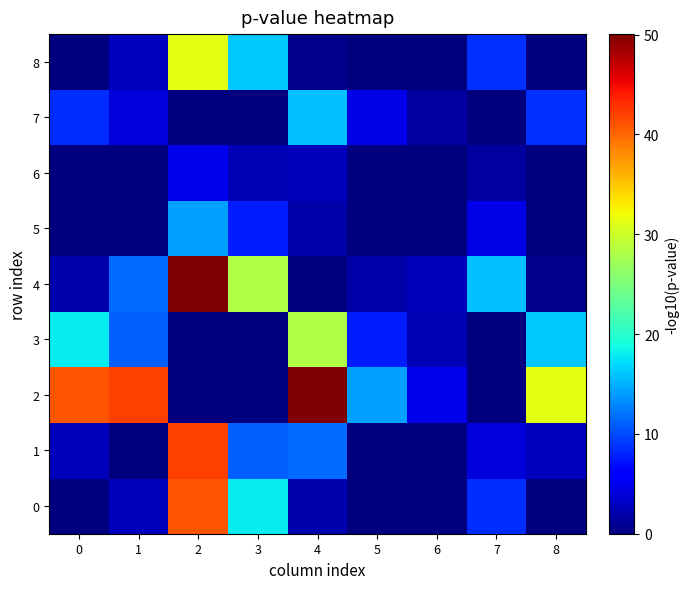

At how many categories does at least one series exceed 47?

2